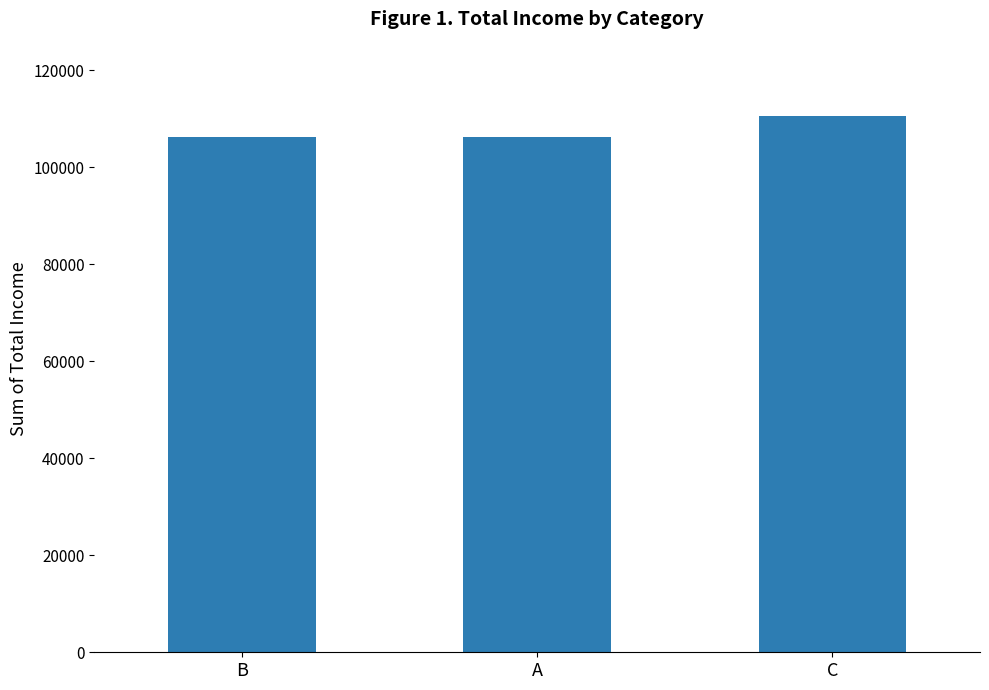

What is the label of the 3rd bar from the left?

C